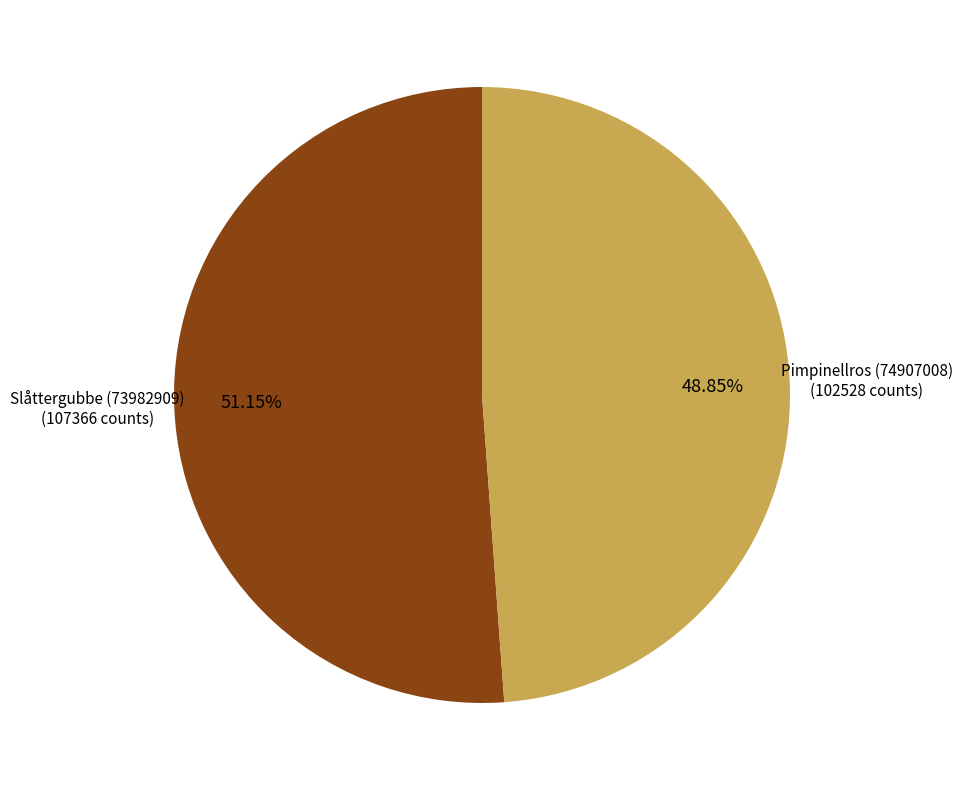

Which has a higher value, Slåttergubbe (73982909) or Pimpinellros (74907008)?

Slåttergubbe (73982909)